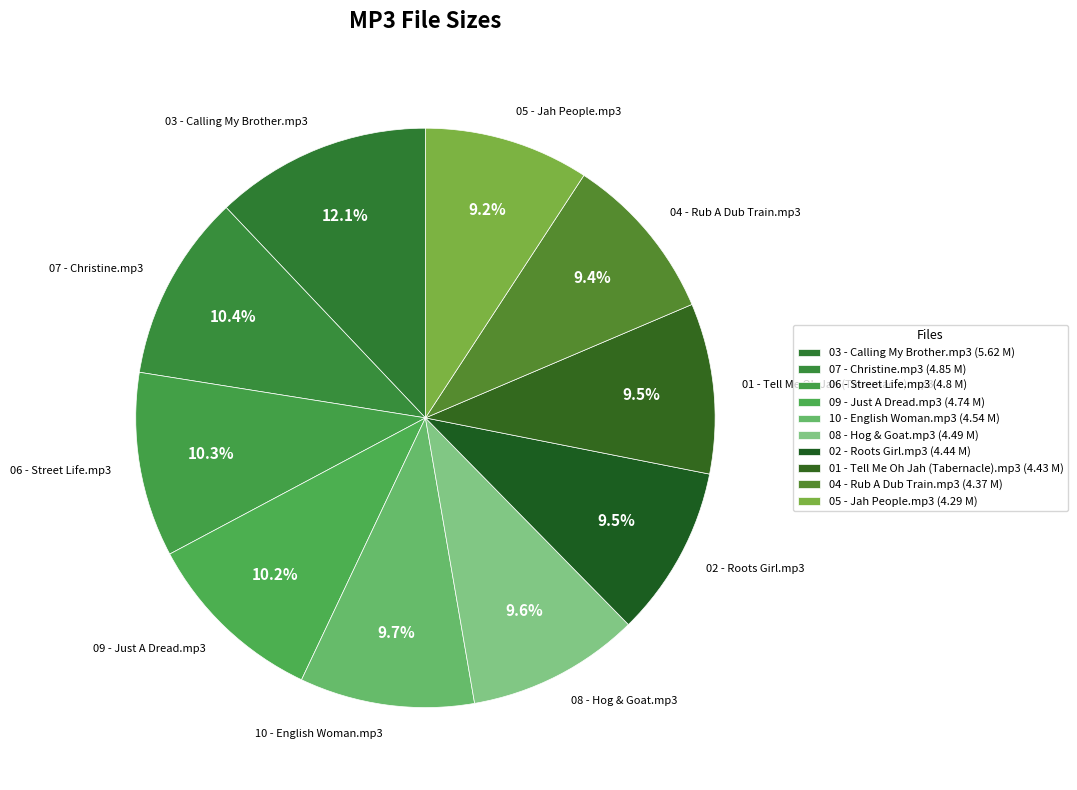

Is 01 - Tell Me Oh Jah (Tabernacle).mp3 the majority of the pie?

No